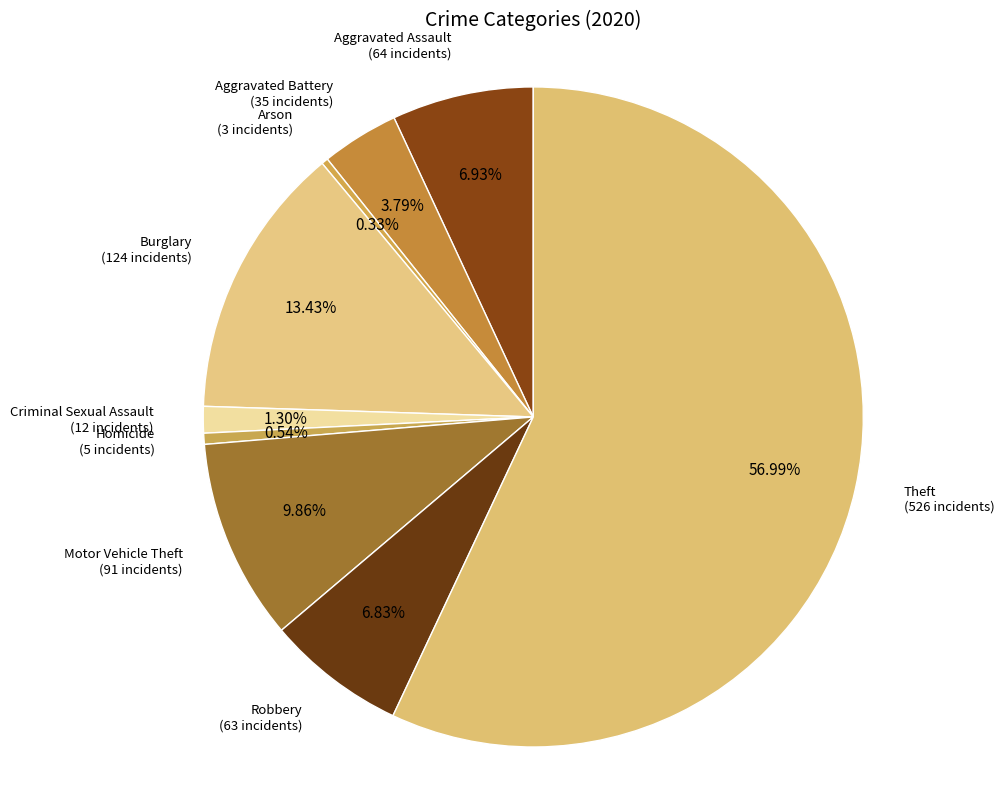

The Homicide slice represents 1% of the pie. True or false?

True